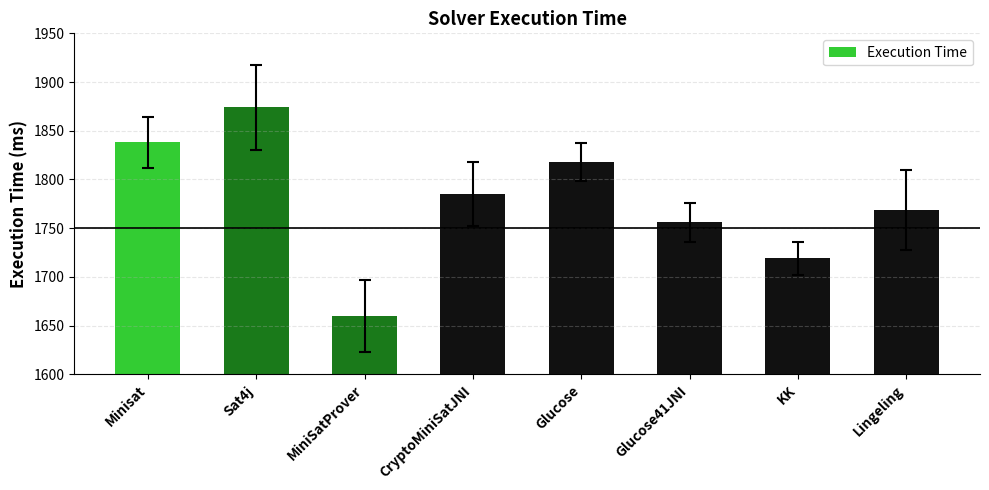

What is the change in value from Minisat to MiniSatProver?

-178